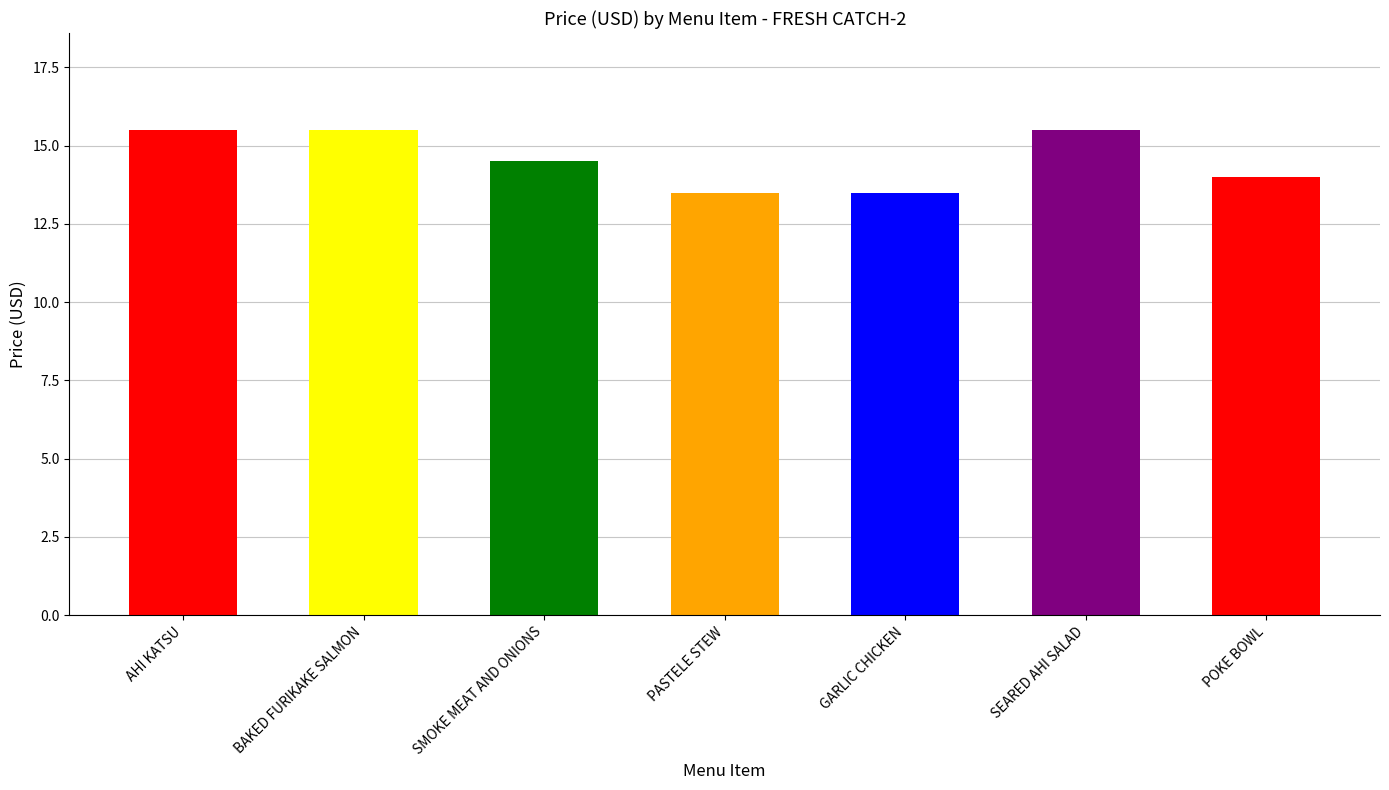

True or false: the data shows 14.0 at POKE BOWL.

True